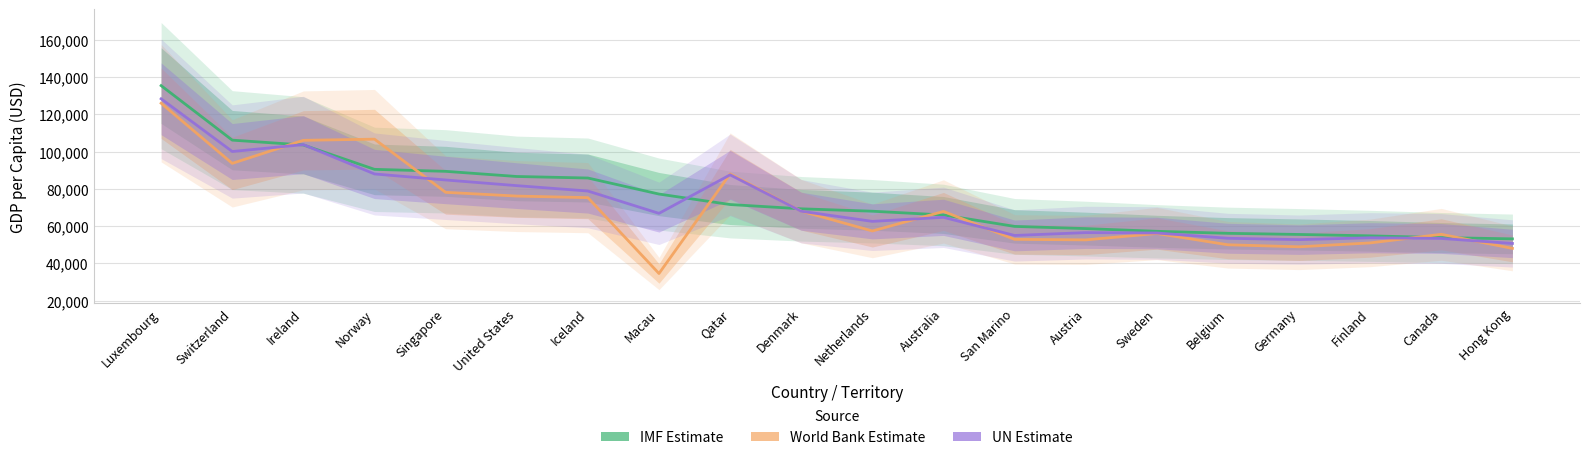

The value of World Bank Estimate at Hong Kong is 48050. True or false?

True